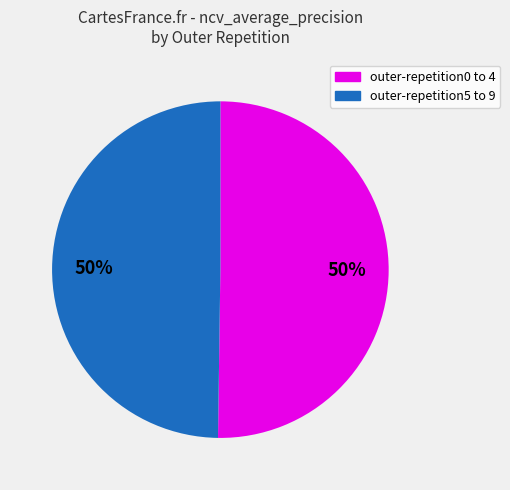

Combined, do outer-repetition0 to 4 and outer-repetition5 to 9 account for over 50%?

Yes